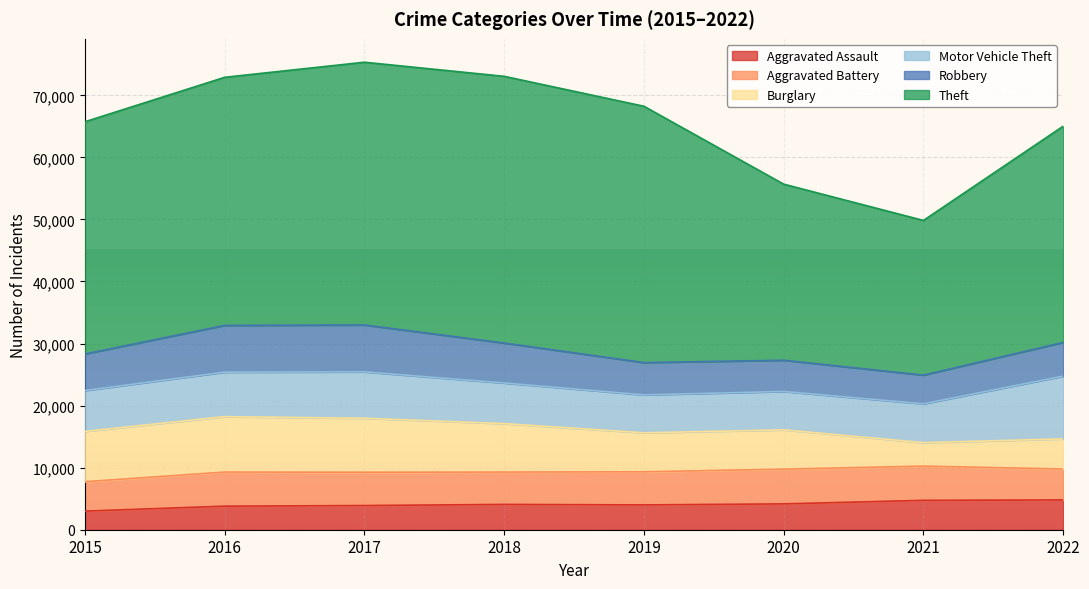

True or false: Robbery has a value of 7531 at 2016.

True